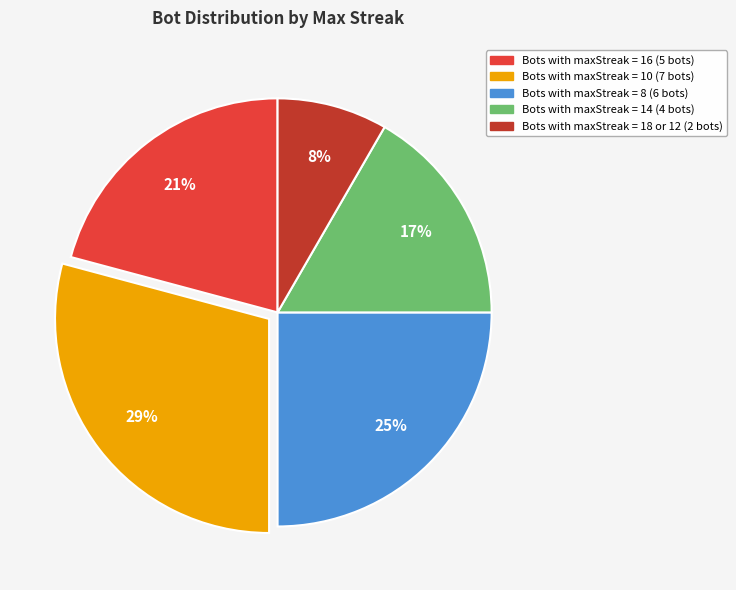

Count the number of slices in the pie.

5